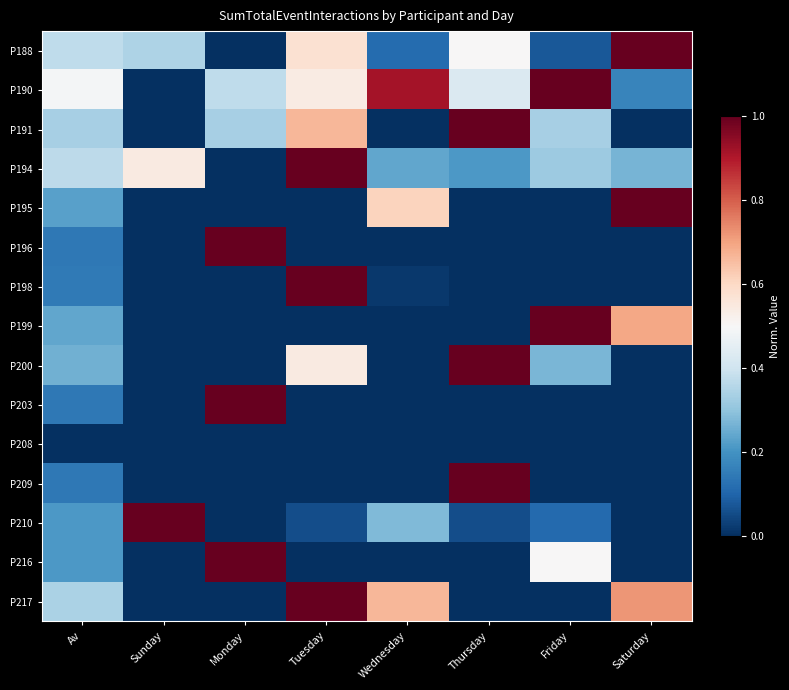

What is the greatest value displayed?

1.0